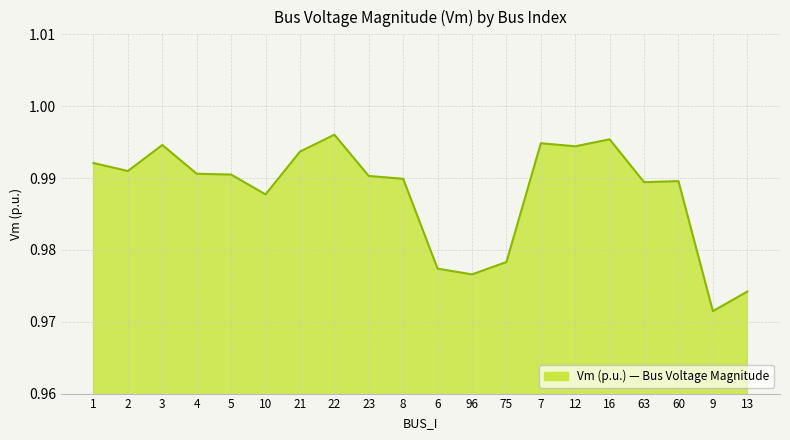

What position from the right is 75?

8